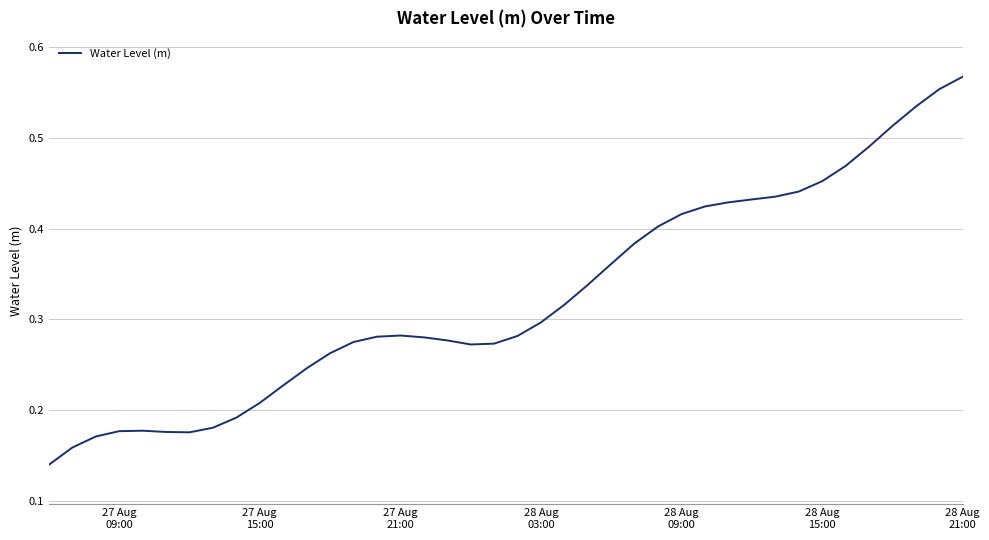

Does the chart have visible grid lines?

Yes